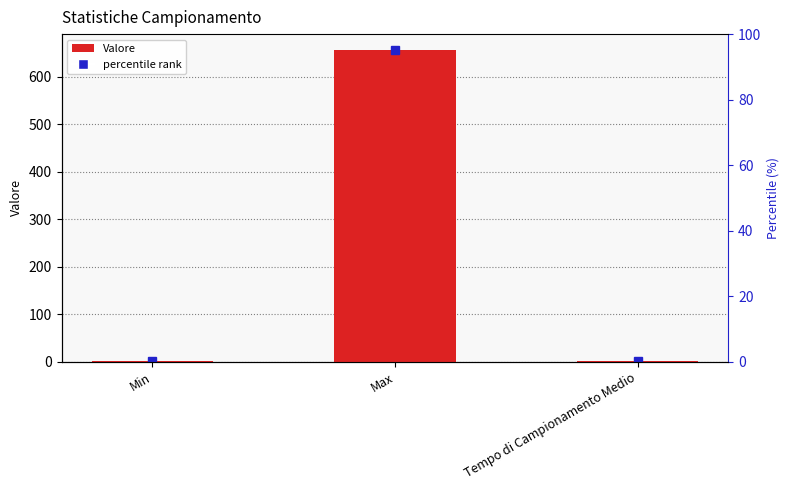

What is the maximum value shown in the chart?

657.0